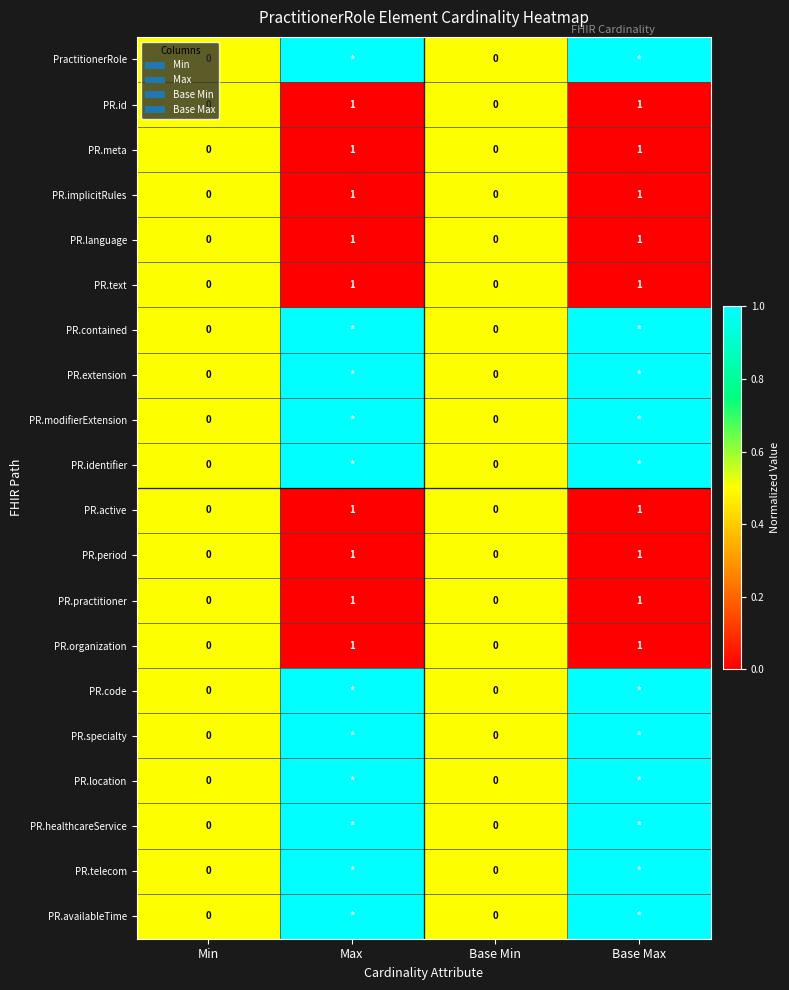

How many PR.active values are between 0 and 1?

4